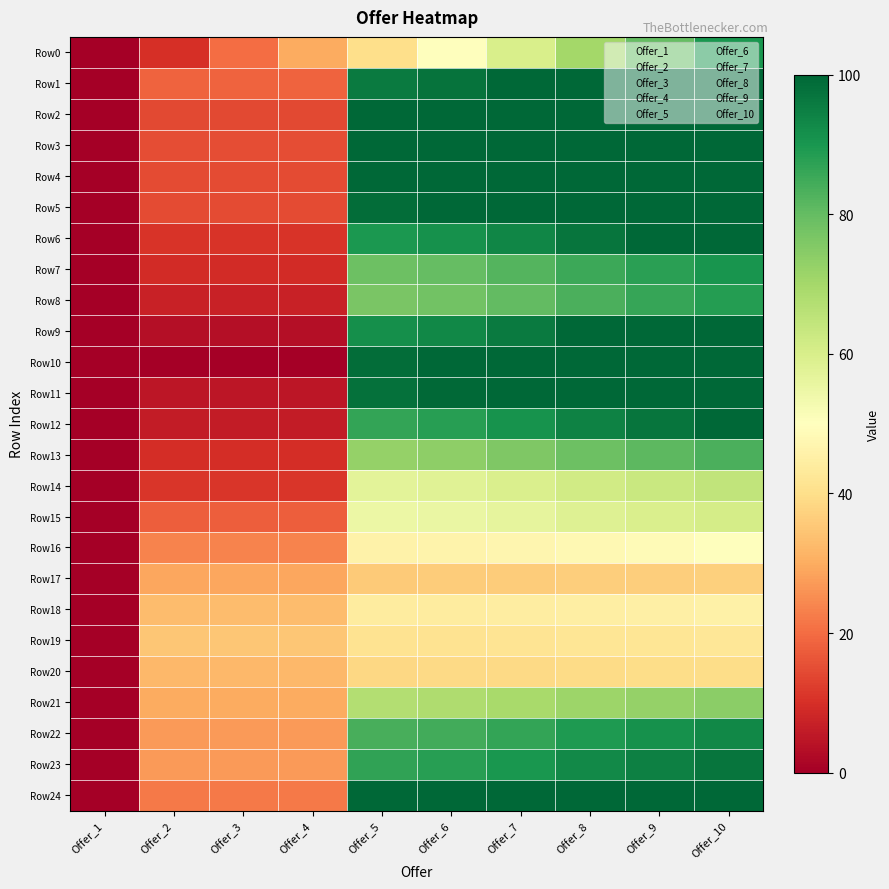

Reading left to right, what are all the values shown in this chart?

Row0: Offer_1=0.0	Offer_2=10.0	Offer_3=20.0	Offer_4=30.0	Offer_5=40.0	Offer_6=50.0	Offer_7=60.0	Offer_8=70.0	Offer_9=80.0	Offer_10=90.0
Row1: Offer_1=0.0	Offer_2=18.5	Offer_3=18.5	Offer_4=18.5	Offer_5=96.0	Offer_6=97.4	Offer_7=100.0	Offer_8=100.0	Offer_9=100.0	Offer_10=100.0
Row2: Offer_1=0.0	Offer_2=14.3	Offer_3=14.3	Offer_4=14.3	Offer_5=100.0	Offer_6=100.0	Offer_7=100.0	Offer_8=100.0	Offer_9=100.0	Offer_10=100.0
Row3: Offer_1=0.0	Offer_2=15.2	Offer_3=15.2	Offer_4=15.2	Offer_5=100.0	Offer_6=100.0	Offer_7=100.0	Offer_8=100.0	Offer_9=100.0	Offer_10=100.0
Row4: Offer_1=0.0	Offer_2=14.8	Offer_3=14.8	Offer_4=14.8	Offer_5=100.0	Offer_6=100.0	Offer_7=100.0	Offer_8=100.0	Offer_9=100.0	Offer_10=100.0
Row5: Offer_1=0.0	Offer_2=14.5	Offer_3=14.5	Offer_4=14.5	Offer_5=98.4	Offer_6=100.0	Offer_7=100.0	Offer_8=100.0	Offer_9=100.0	Offer_10=100.0
Row6: Offer_1=0.0	Offer_2=10.8	Offer_3=10.8	Offer_4=10.8	Offer_5=89.6	Offer_6=91.1	Offer_7=93.7	Offer_8=97.2	Offer_9=100.0	Offer_10=100.0
Row7: Offer_1=0.0	Offer_2=9.3	Offer_3=9.3	Offer_4=9.3	Offer_5=78.6	Offer_6=79.9	Offer_7=82.2	Offer_8=85.3	Offer_9=87.8	Offer_10=90.3
Row8: Offer_1=0.0	Offer_2=7.3	Offer_3=7.3	Offer_4=7.3	Offer_5=76.8	Offer_6=78.1	Offer_7=80.4	Offer_8=83.5	Offer_9=86.0	Offer_10=88.5
Row9: Offer_1=0.0	Offer_2=3.1	Offer_3=3.1	Offer_4=3.1	Offer_5=91.5	Offer_6=93.2	Offer_7=96.1	Offer_8=100.0	Offer_9=100.0	Offer_10=100.0
Row10: Offer_1=0.0	Offer_2=0.0	Offer_3=0.0	Offer_4=0.0	Offer_5=98.5	Offer_6=100.0	Offer_7=100.0	Offer_8=100.0	Offer_9=100.0	Offer_10=100.0
Row11: Offer_1=0.0	Offer_2=4.9	Offer_3=4.9	Offer_4=4.9	Offer_5=97.9	Offer_6=99.6	Offer_7=100.0	Offer_8=100.0	Offer_9=100.0	Offer_10=100.0
Row12: Offer_1=0.0	Offer_2=6.1	Offer_3=6.1	Offer_4=6.1	Offer_5=86.5	Offer_6=88.0	Offer_7=90.6	Offer_8=94.2	Offer_9=97.0	Offer_10=100.0
Row13: Offer_1=0.0	Offer_2=9.7	Offer_3=9.7	Offer_4=9.7	Offer_5=72.7	Offer_6=73.8	Offer_7=75.9	Offer_8=78.7	Offer_9=80.9	Offer_10=83.2
Row14: Offer_1=0.0	Offer_2=11.1	Offer_3=11.1	Offer_4=11.1	Offer_5=57.1	Offer_6=57.9	Offer_7=59.4	Offer_8=61.5	Offer_9=63.1	Offer_10=64.8
Row15: Offer_1=0.0	Offer_2=17.9	Offer_3=17.9	Offer_4=17.9	Offer_5=54.7	Offer_6=55.4	Offer_7=56.6	Offer_8=58.2	Offer_9=59.5	Offer_10=60.9
Row16: Offer_1=0.0	Offer_2=23.6	Offer_3=23.6	Offer_4=23.6	Offer_5=45.9	Offer_6=46.3	Offer_7=47.0	Offer_8=48.0	Offer_9=48.8	Offer_10=49.6
Row17: Offer_1=0.0	Offer_2=29.1	Offer_3=29.1	Offer_4=29.1	Offer_5=35.8	Offer_6=35.9	Offer_7=36.2	Offer_8=36.5	Offer_9=36.7	Offer_10=37.0
Row18: Offer_1=0.0	Offer_2=33.1	Offer_3=33.1	Offer_4=33.1	Offer_5=43.8	Offer_6=44.0	Offer_7=44.3	Offer_8=44.8	Offer_9=45.2	Offer_10=45.6
Row19: Offer_1=0.0	Offer_2=35.2	Offer_3=35.2	Offer_4=35.2	Offer_5=41.2	Offer_6=41.3	Offer_7=41.5	Offer_8=41.8	Offer_9=42.0	Offer_10=42.3
Row20: Offer_1=0.0	Offer_2=32.2	Offer_3=32.2	Offer_4=32.2	Offer_5=38.7	Offer_6=38.8	Offer_7=39.0	Offer_8=39.3	Offer_9=39.5	Offer_10=39.7
Row21: Offer_1=0.0	Offer_2=29.7	Offer_3=29.7	Offer_4=29.7	Offer_5=67.5	Offer_6=68.2	Offer_7=69.4	Offer_8=71.1	Offer_9=72.4	Offer_10=73.8
Row22: Offer_1=0.0	Offer_2=27.3	Offer_3=27.3	Offer_4=27.3	Offer_5=83.7	Offer_6=84.7	Offer_7=86.6	Offer_8=89.1	Offer_9=91.1	Offer_10=93.1
Row23: Offer_1=0.0	Offer_2=27.3	Offer_3=27.3	Offer_4=27.3	Offer_5=87.0	Offer_6=88.1	Offer_7=90.1	Offer_8=92.7	Offer_9=94.8	Offer_10=97.0
Row24: Offer_1=0.0	Offer_2=21.9	Offer_3=21.9	Offer_4=21.9	Offer_5=99.6	Offer_6=100.0	Offer_7=100.0	Offer_8=100.0	Offer_9=100.0	Offer_10=100.0